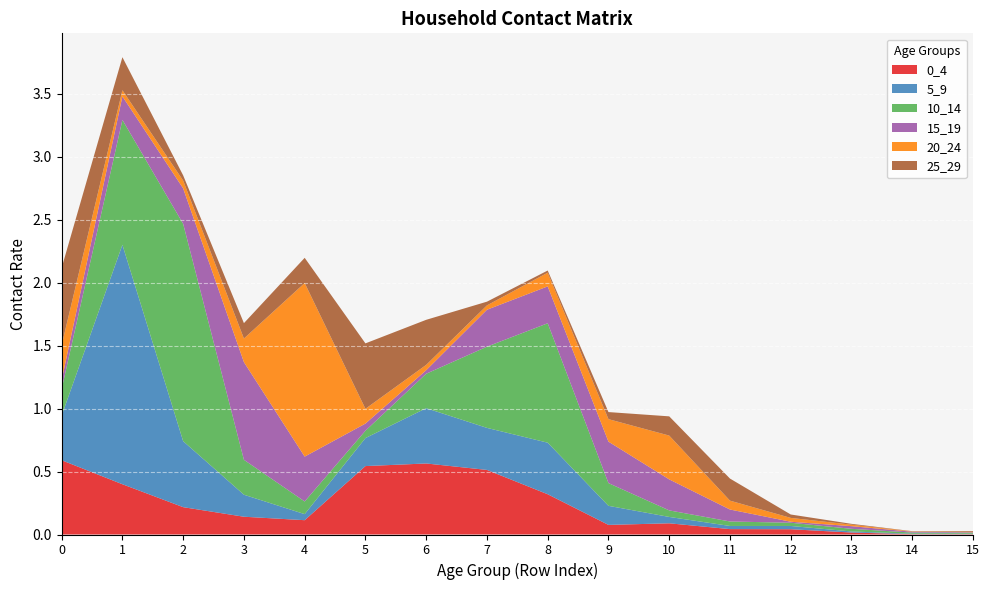

Reading left to right, extract all data points from this chart.

0_4: 0.6	0.4	0.2	0.1	0.1	0.5	0.6	0.5	0.3	0.1	0.1	0.0	0.0	0.0	0.0	0.0
5_9: 0.4	1.9	0.5	0.2	0.0	0.2	0.4	0.3	0.4	0.2	0.1	0.0	0.0	0.0	0.0	0.0
10_14: 0.2	1.0	1.7	0.3	0.1	0.1	0.3	0.6	0.9	0.2	0.1	0.0	0.0	0.0	0.0	0.0
15_19: 0.1	0.2	0.3	0.8	0.4	0.1	0.0	0.3	0.3	0.3	0.2	0.1	0.0	0.0	0.0	0.0
20_24: 0.3	0.0	0.1	0.2	1.4	0.1	0.0	0.0	0.1	0.2	0.3	0.1	0.0	0.0	0.0	0.0
25_29: 0.6	0.3	0.0	0.1	0.2	0.5	0.4	0.0	0.0	0.1	0.2	0.2	0.0	0.0	0.0	0.0